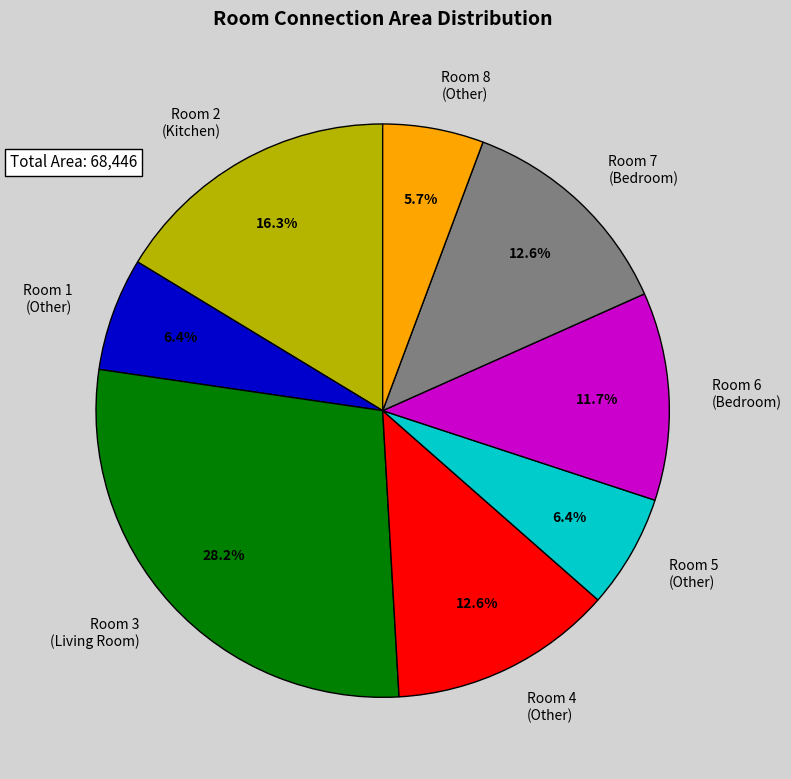

Which slice is the smallest?

Room 8 (Other)